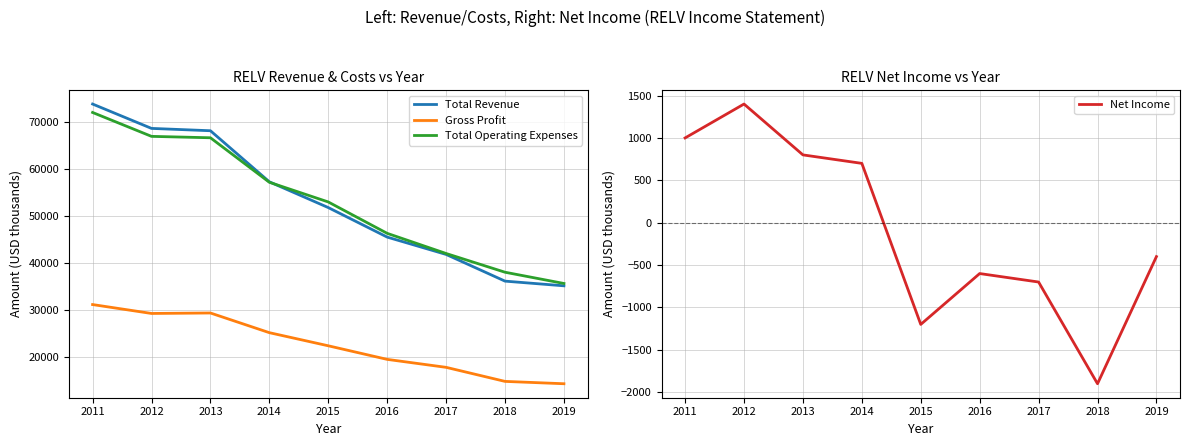

What is the sum of all Total Revenue values?

478400